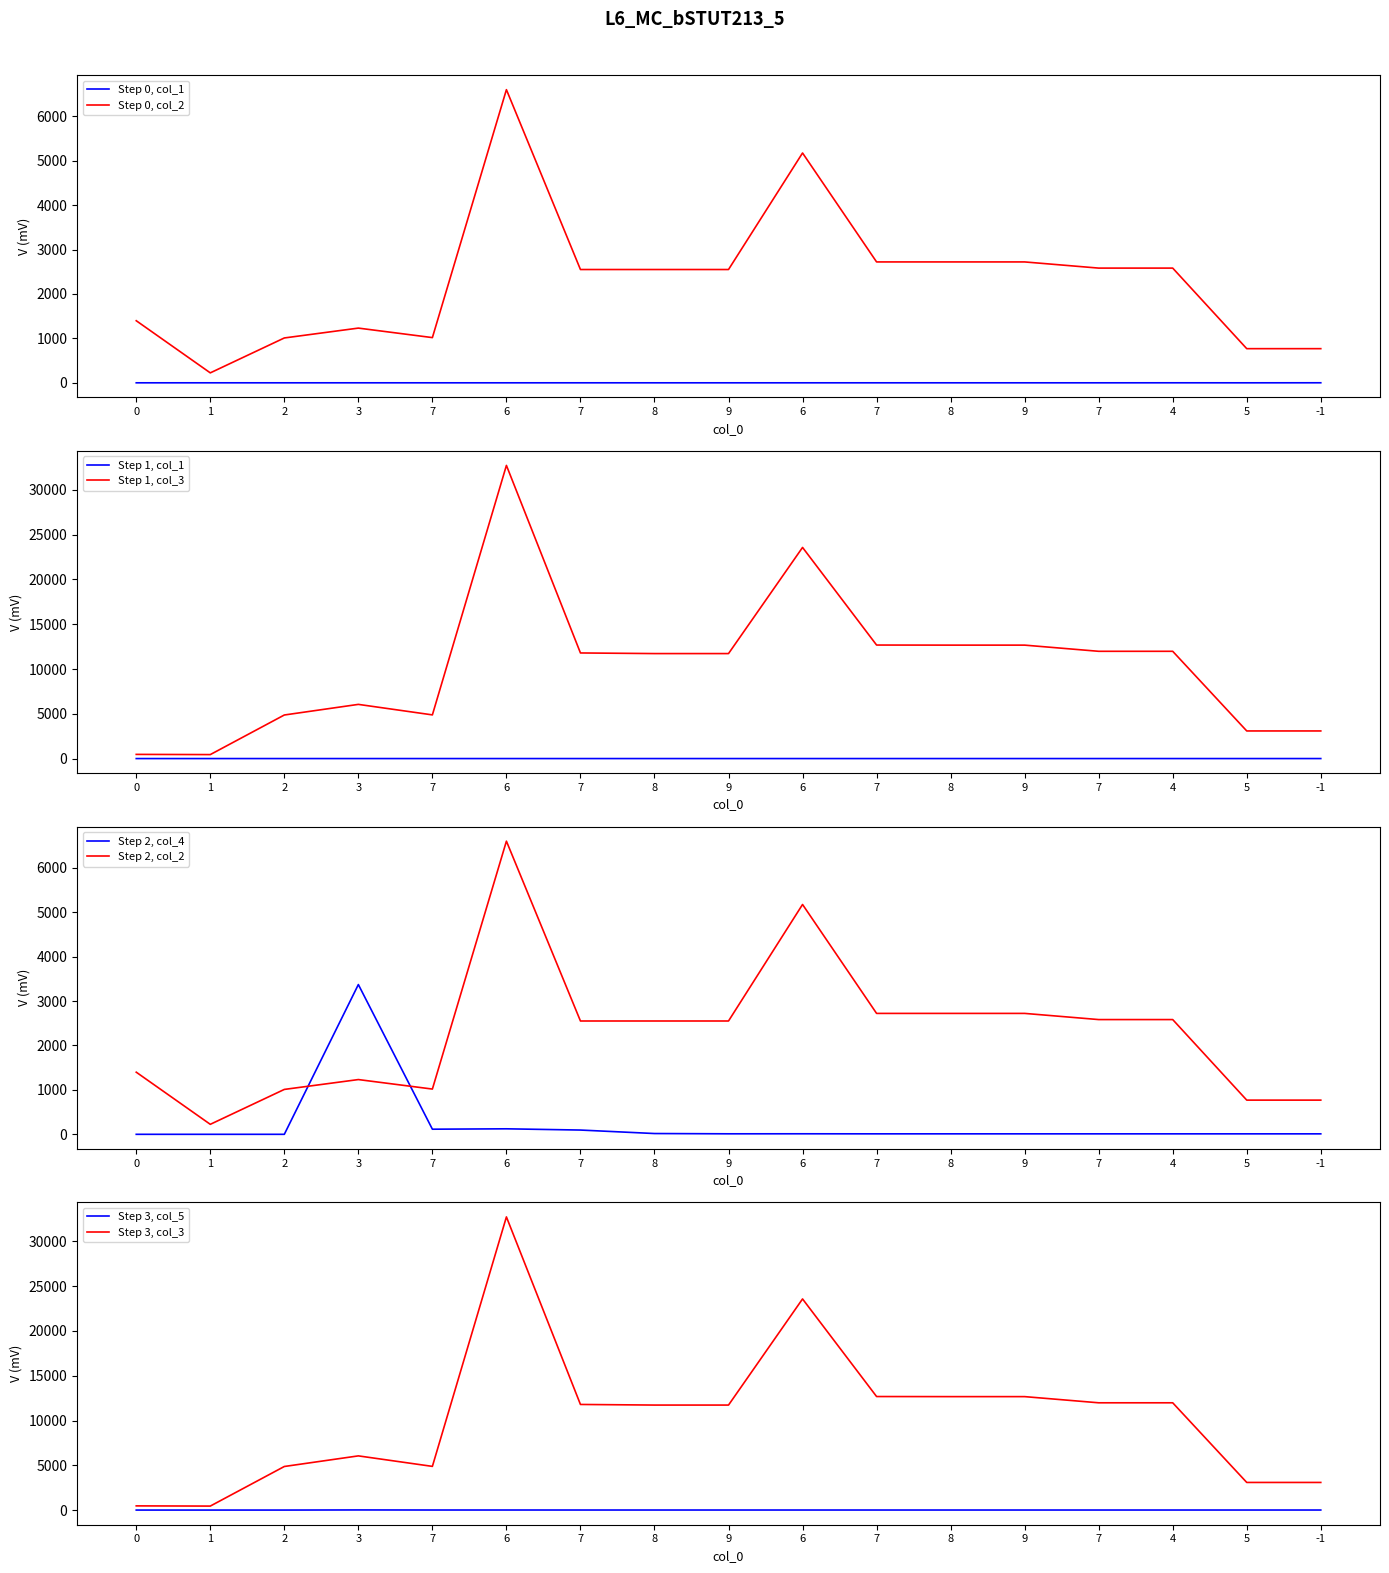

In col_1, how many points are lower than both neighbors (excluding endpoints)?

5